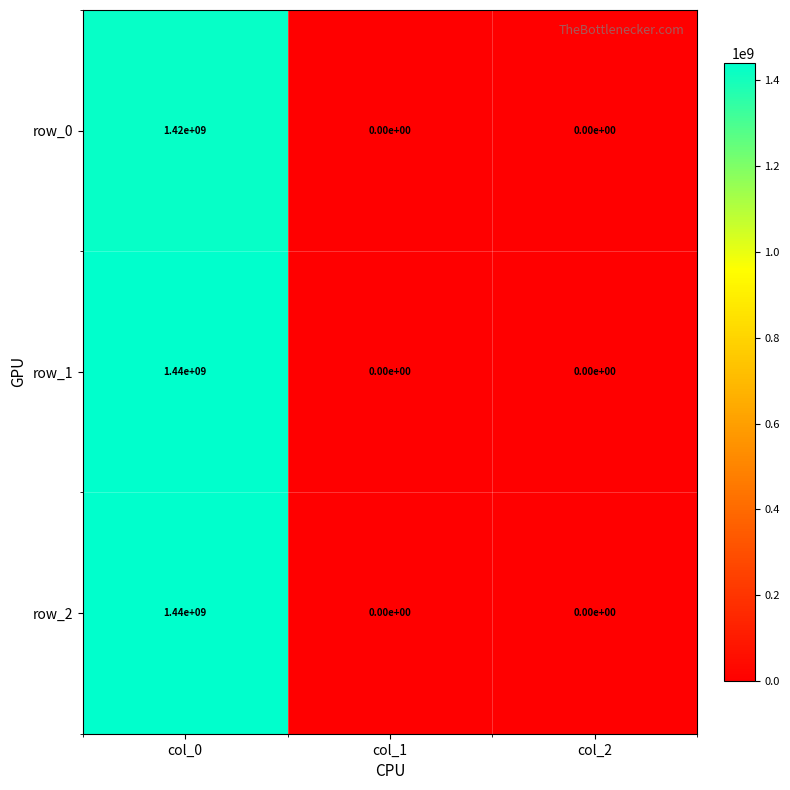

What is the maximum value for row_0?

1420000000